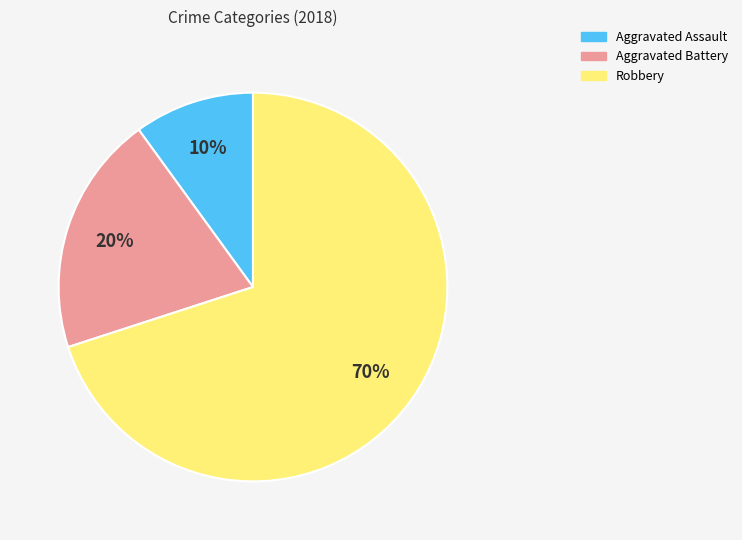

The Robbery slice represents 70% of the pie. True or false?

True